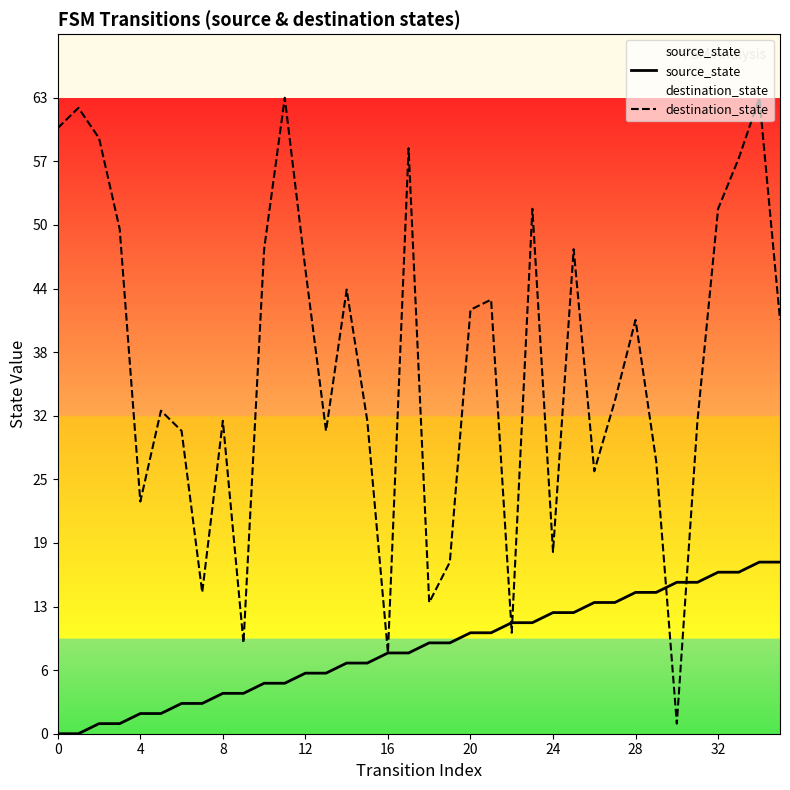

What is the total value across all series at 14?

51